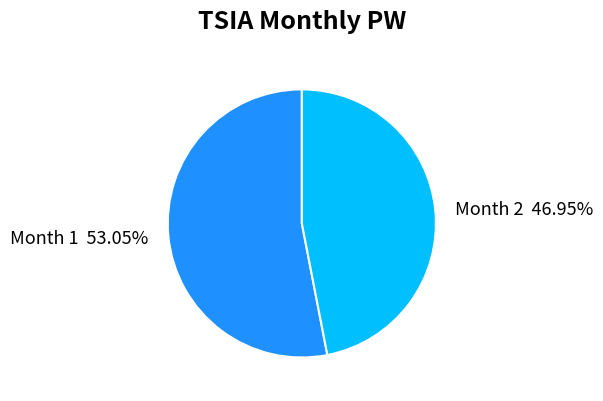

Approximately how many times larger is the value at Month 1 53.05% compared to Month 2 46.95%?

1.1